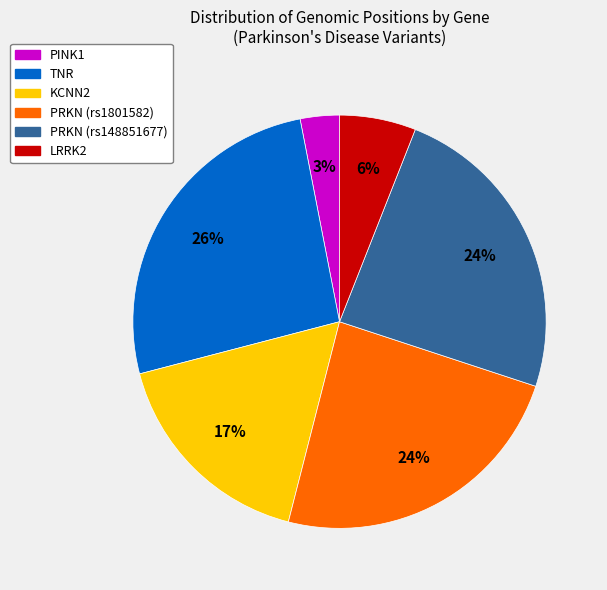

What percentage is the PINK1 slice, to the nearest percent?

3%